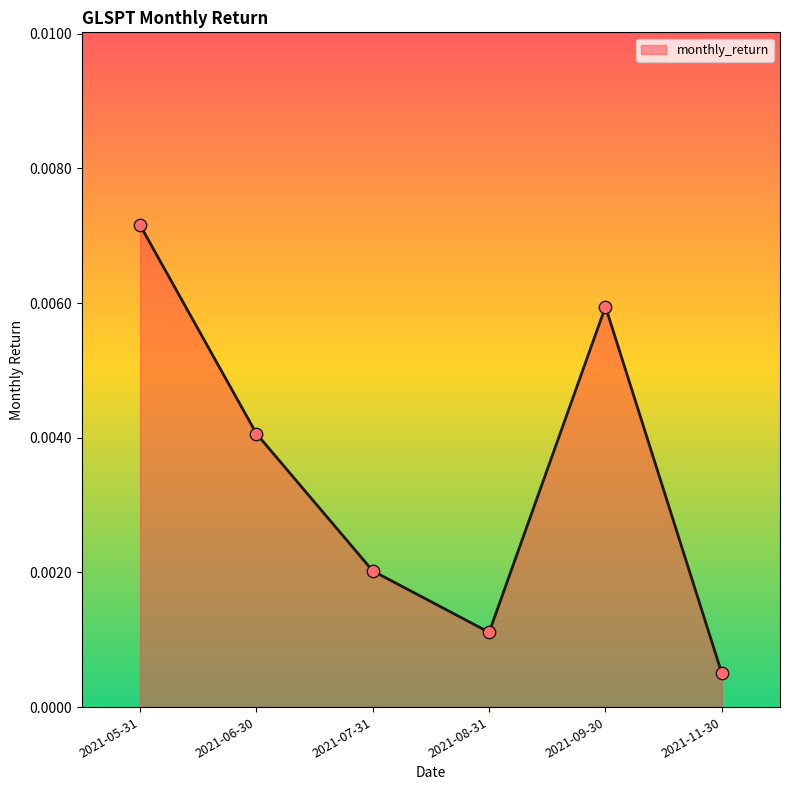

Which has a higher value, 2021-06-30 or 2021-07-31?

2021-06-30